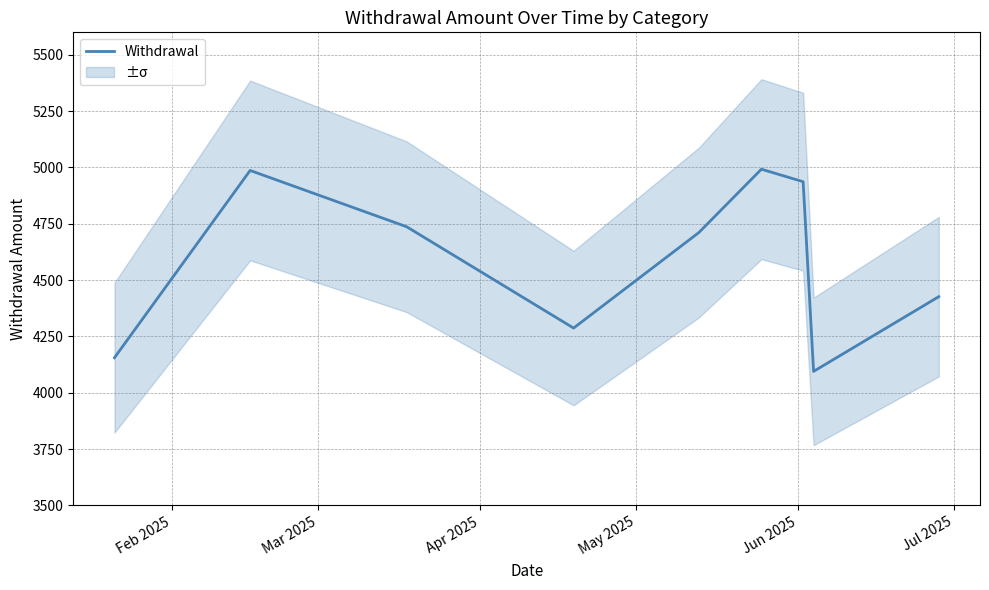

Reading left to right, extract all data points from this chart.

4155.6	4986.8	4736.9	4287.0	4710.9	4992.4	4936.8	4094.7	4426.5